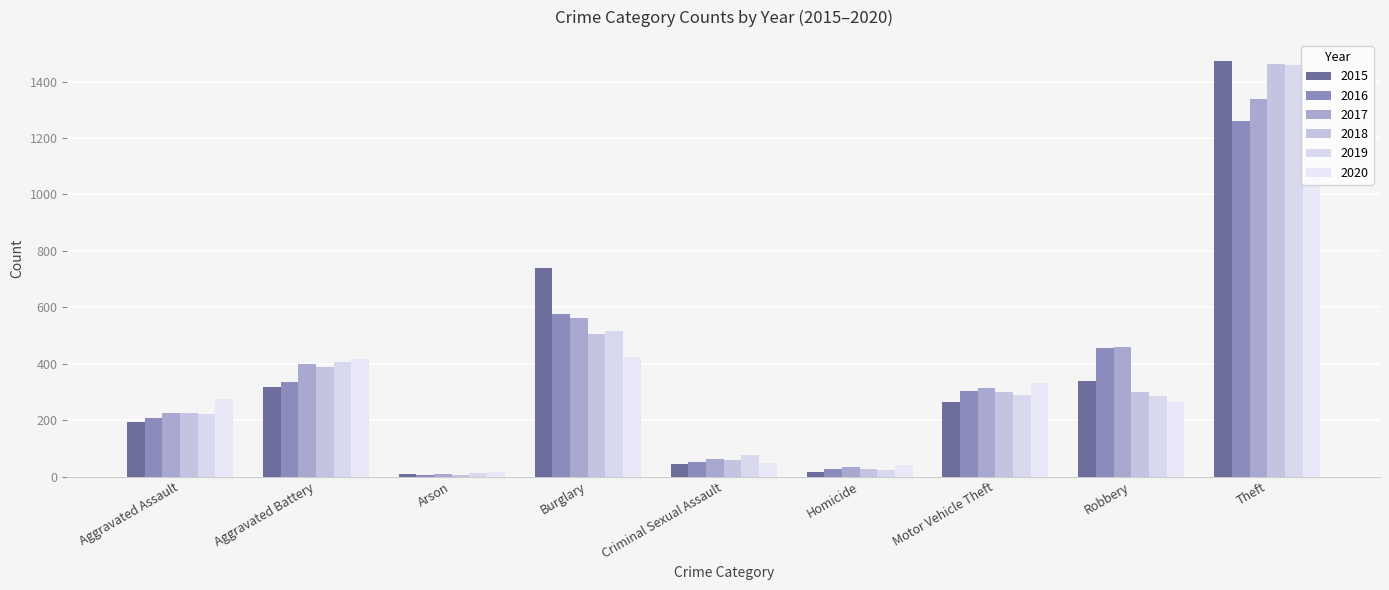

Are the bars grouped side by side (vs. stacked)?

Yes